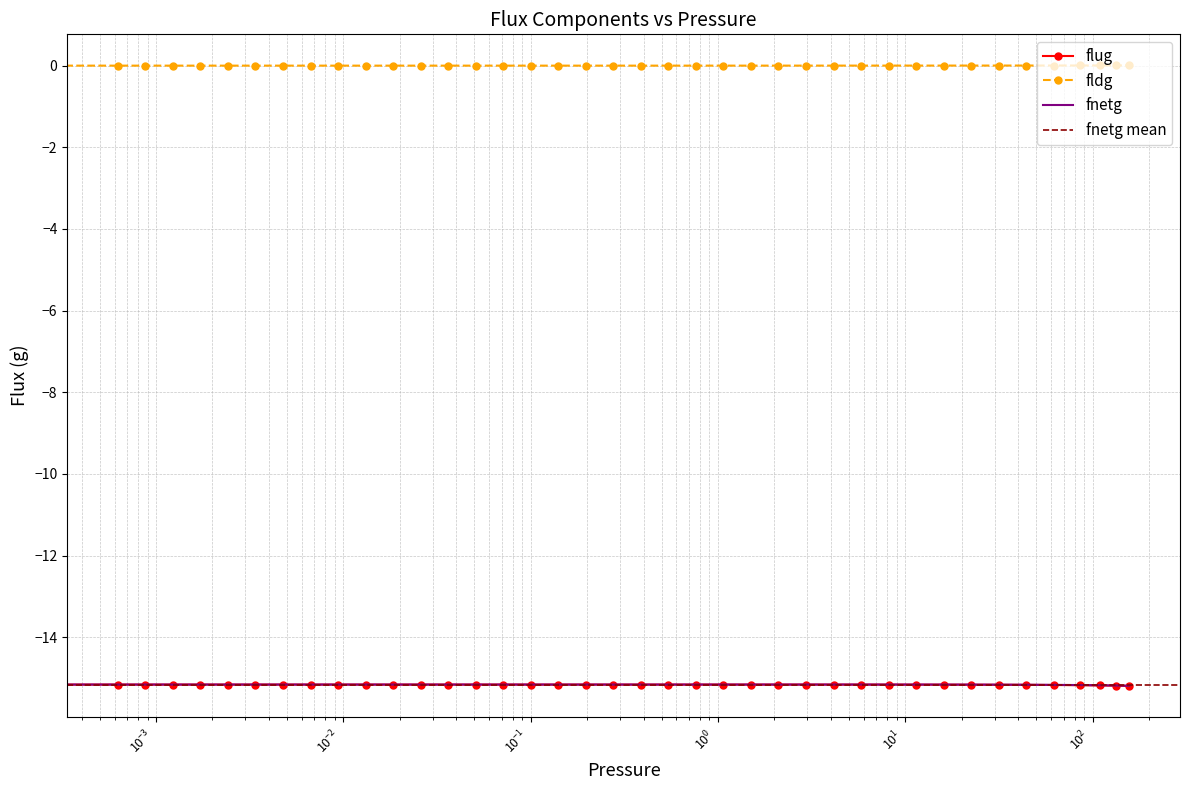

At how many categories does at least one series exceed -5?

40